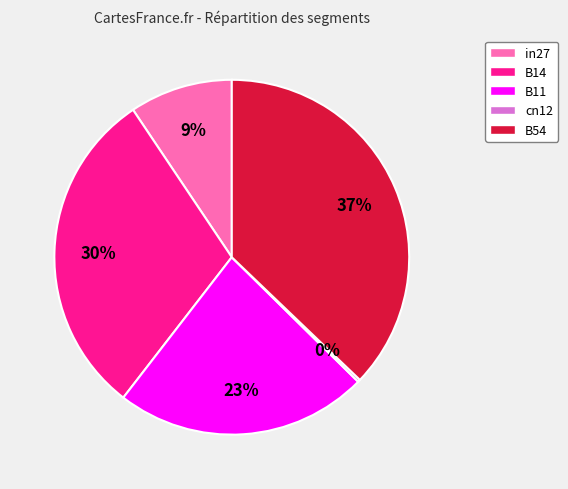

Does B14 account for over 50% of the chart?

No